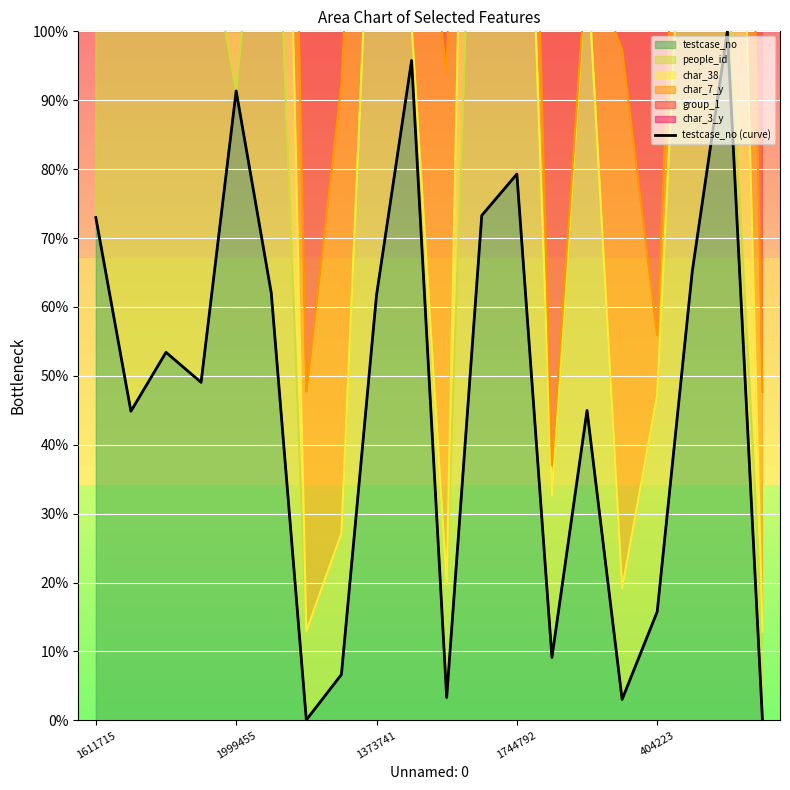

Which has a higher value, 17 or 5?

17